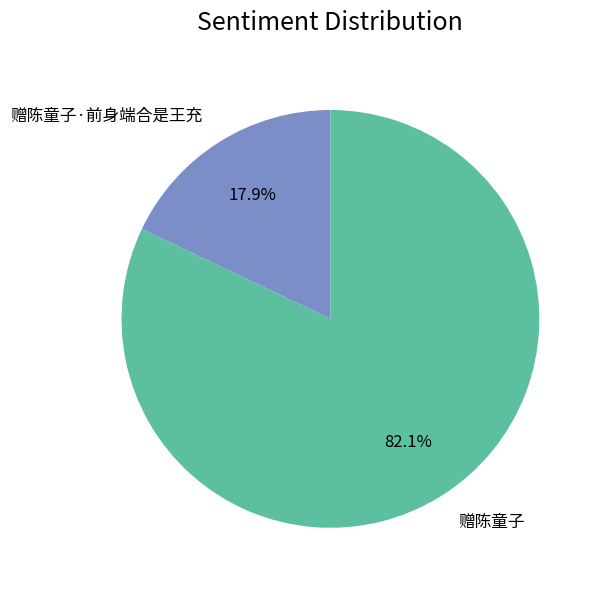

Which slice is the largest?

赠陈童子